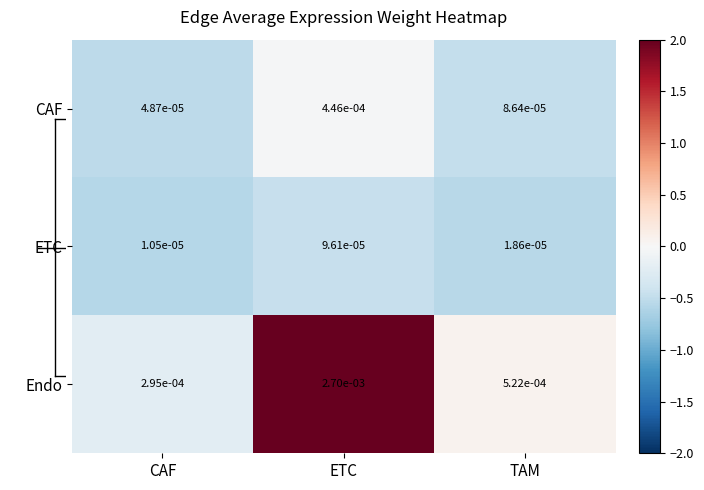

Where is CAF nearest to the value 0?

CAF